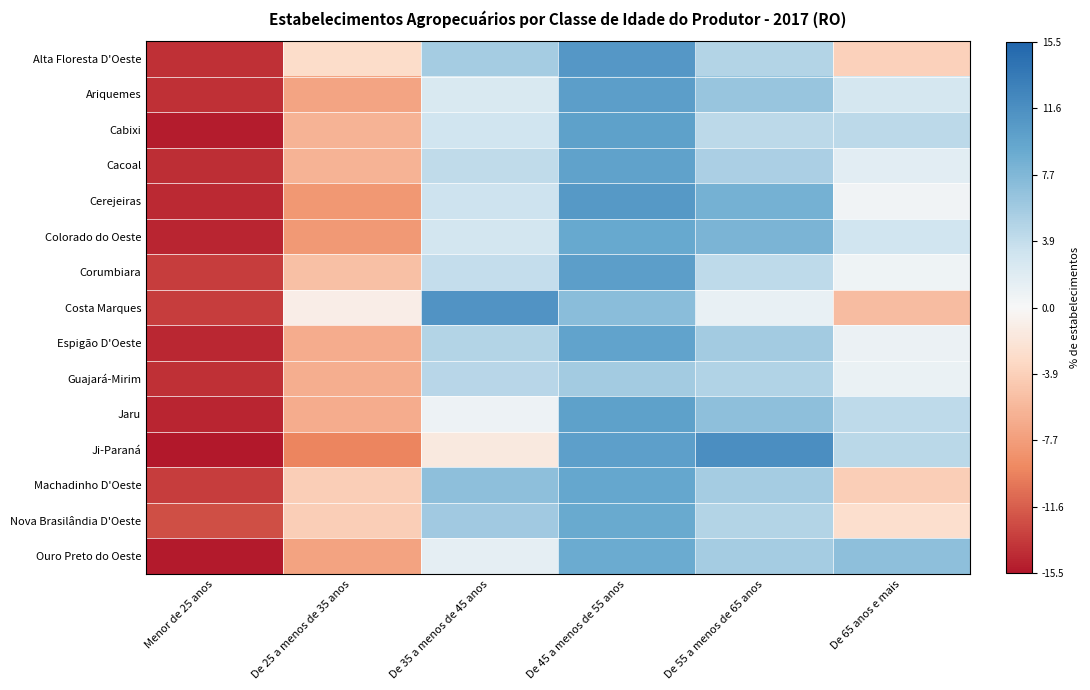

Count the number of data series in this chart.

15